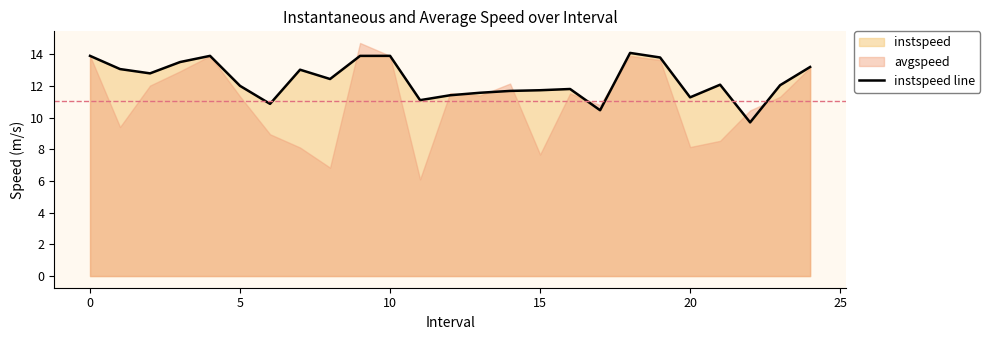

Is it true that instspeed line equals 7.3 at 20?

False